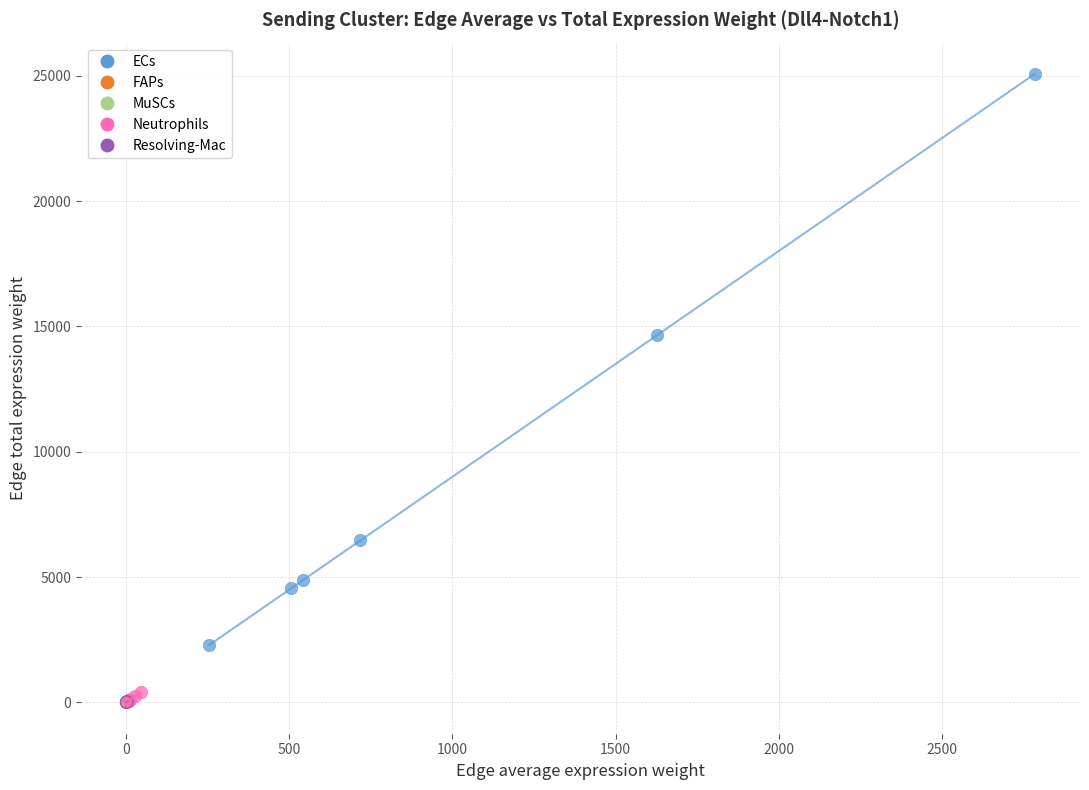

Which series contains the highest Y value?

ECs